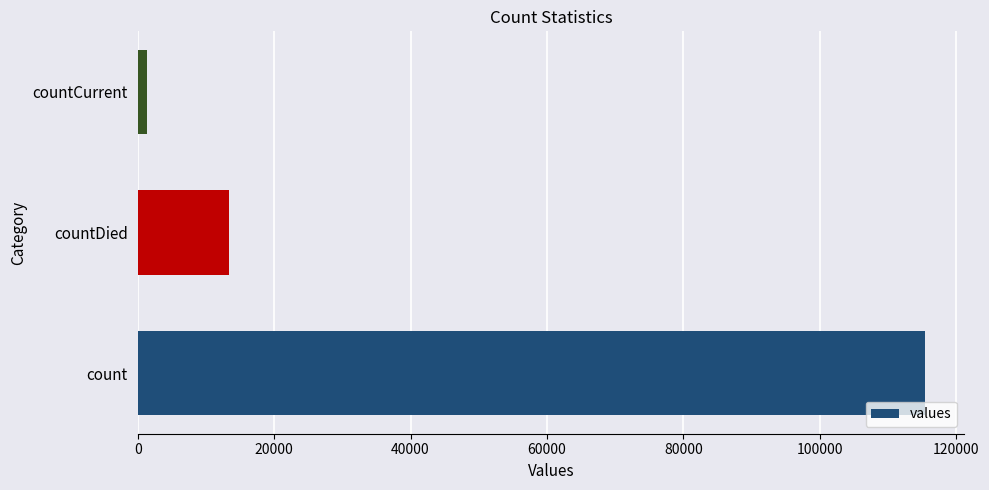

List the labels in order of value, smallest first.

countCurrent, countDied, count